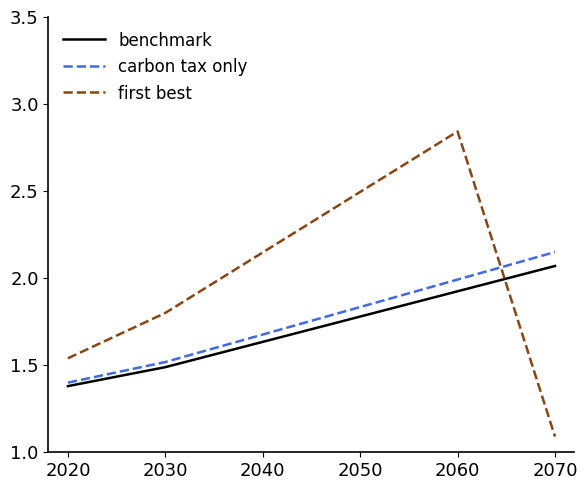

Is the value of benchmark at 2020 greater than the value of carbon tax only at 2050?

No